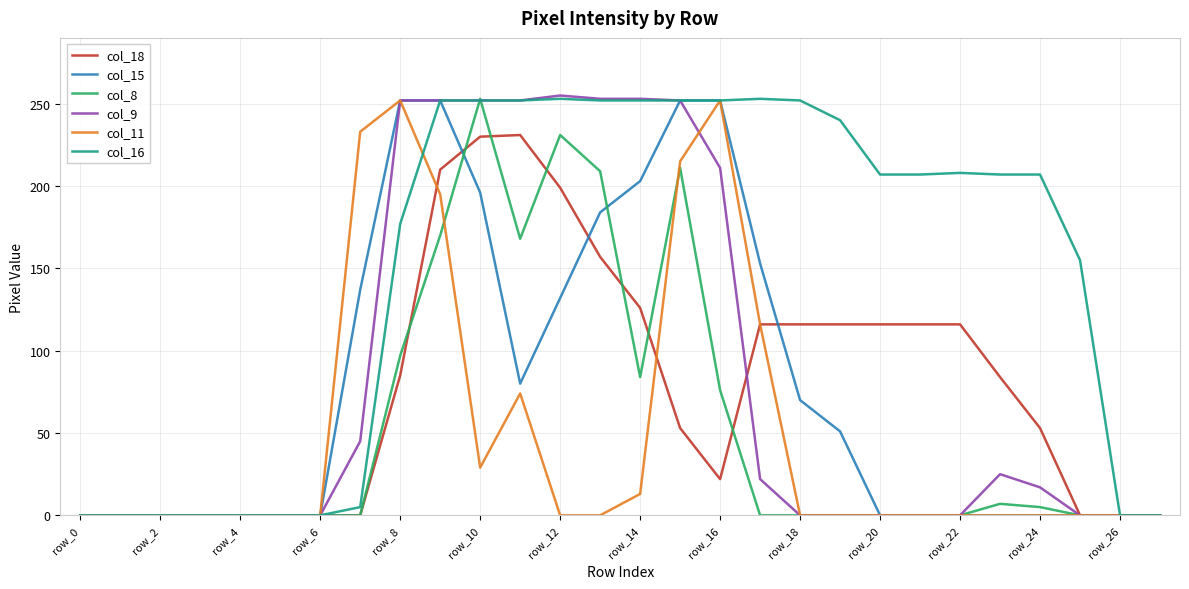

What is the maximum value shown in the chart?

255